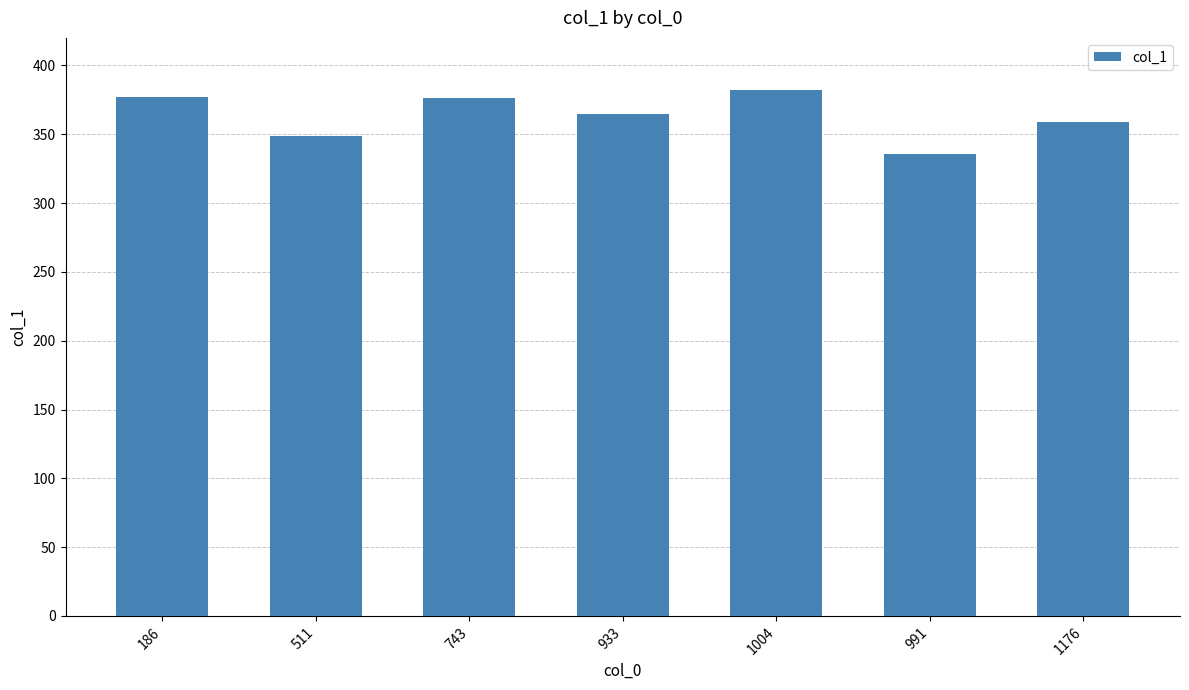

What is the minimum value shown in the chart?

336